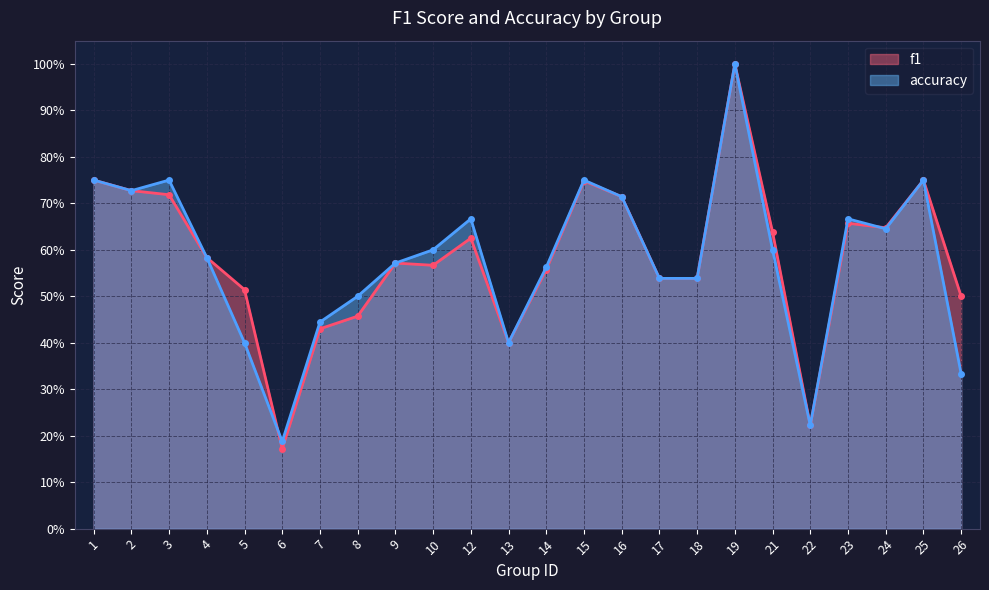

At which category is the sum across all series the highest?

19